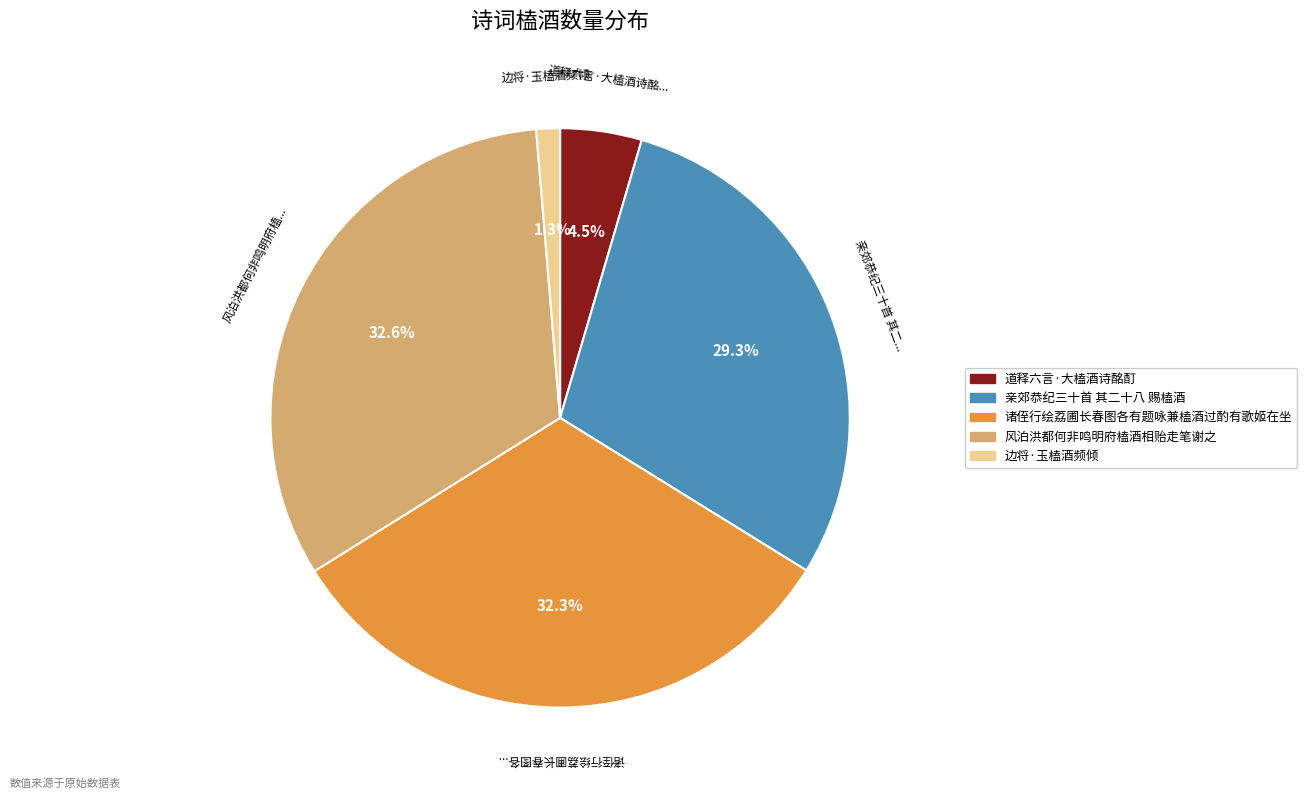

Combined, what portion of the pie is 亲郊恭纪三十首 其二十八 赐榼酒 and 道释六言·大榼酒诗酩酊?

33.8%